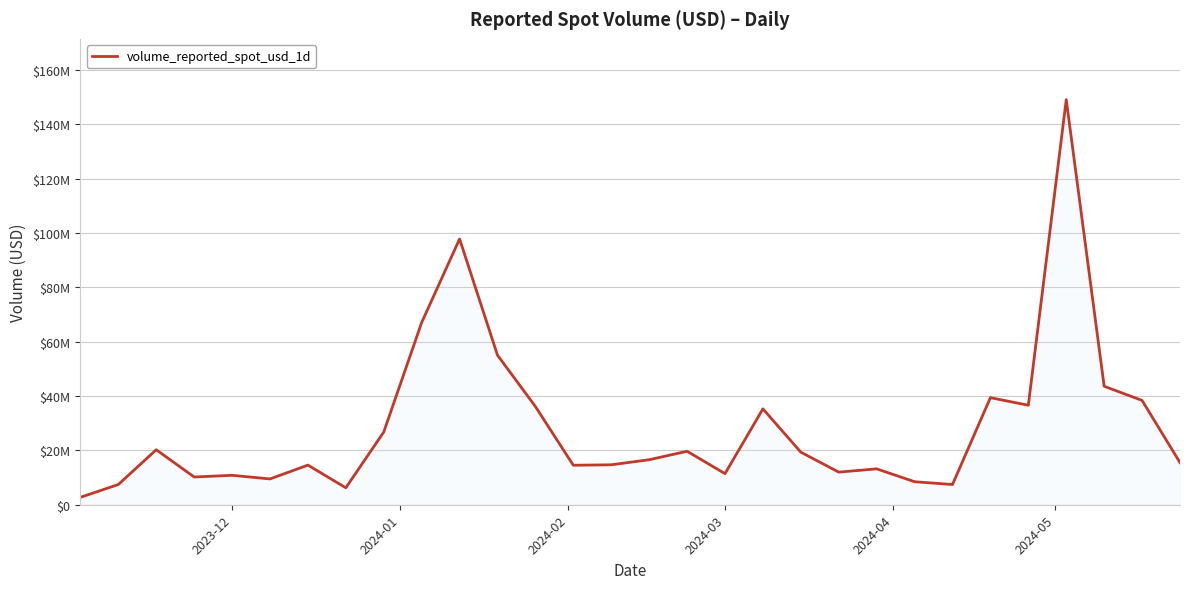

Does the chart have visible grid lines?

Yes